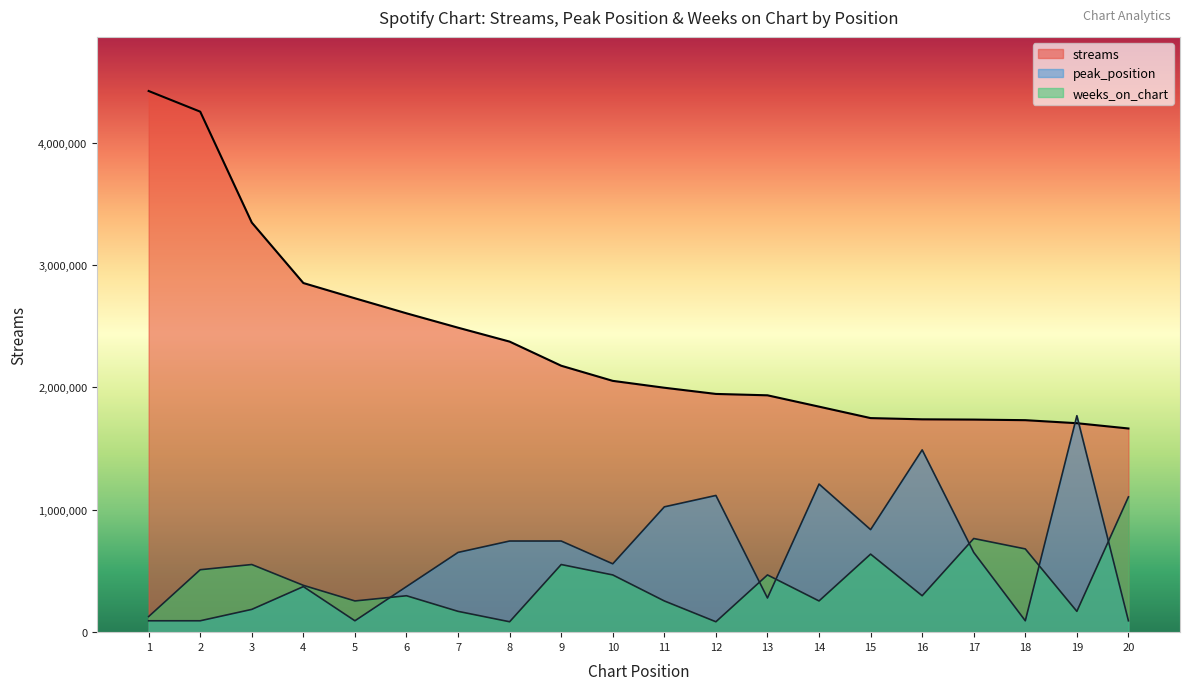

The value of peak_position at 15 is 838005.7. True or false?

True